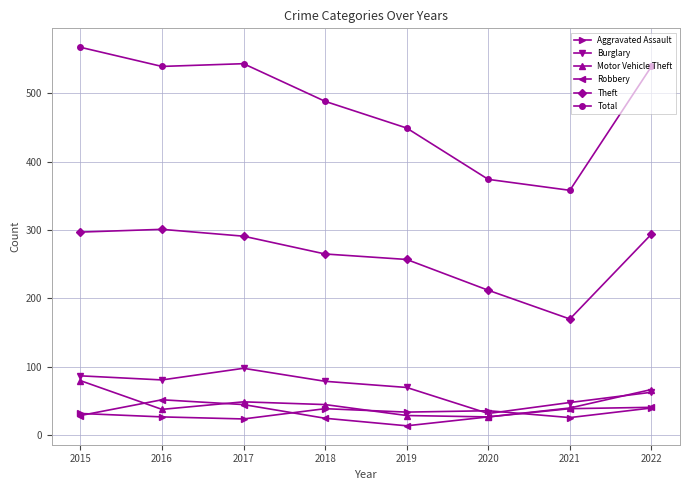

The value of Aggravated Assault at 2019 is 54. True or false?

False